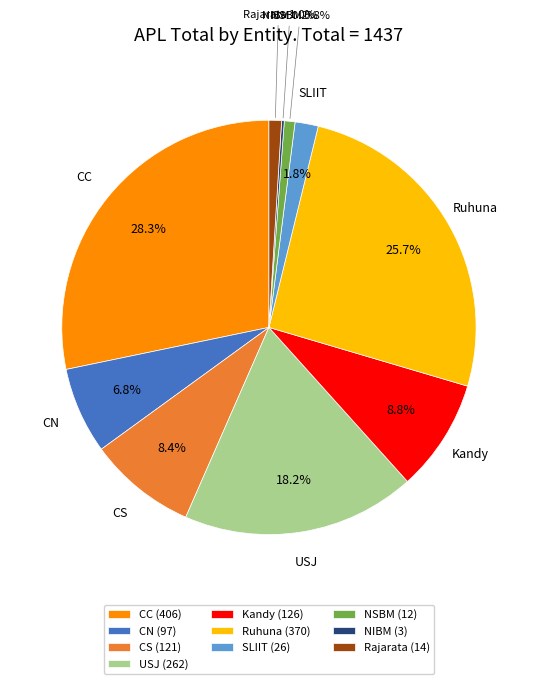

What is the largest slice in the pie chart?

CC